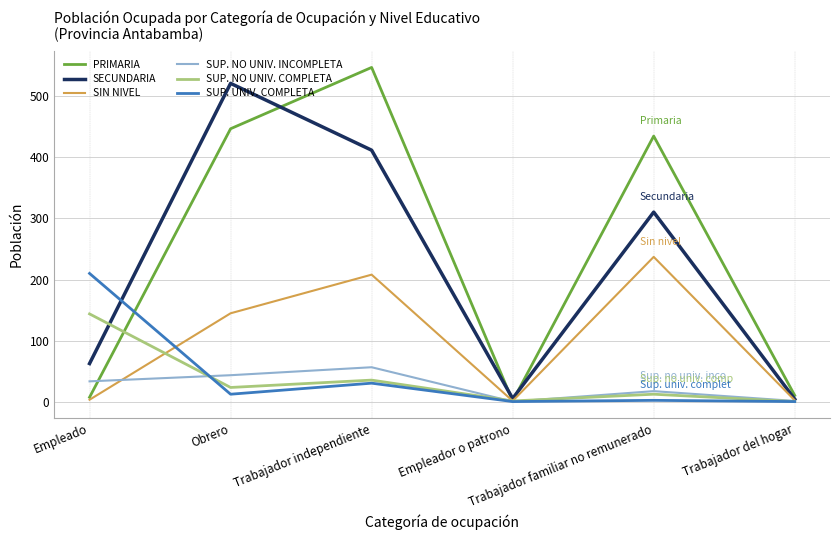

What is the total value across all series at Trabajador independiente?

1289